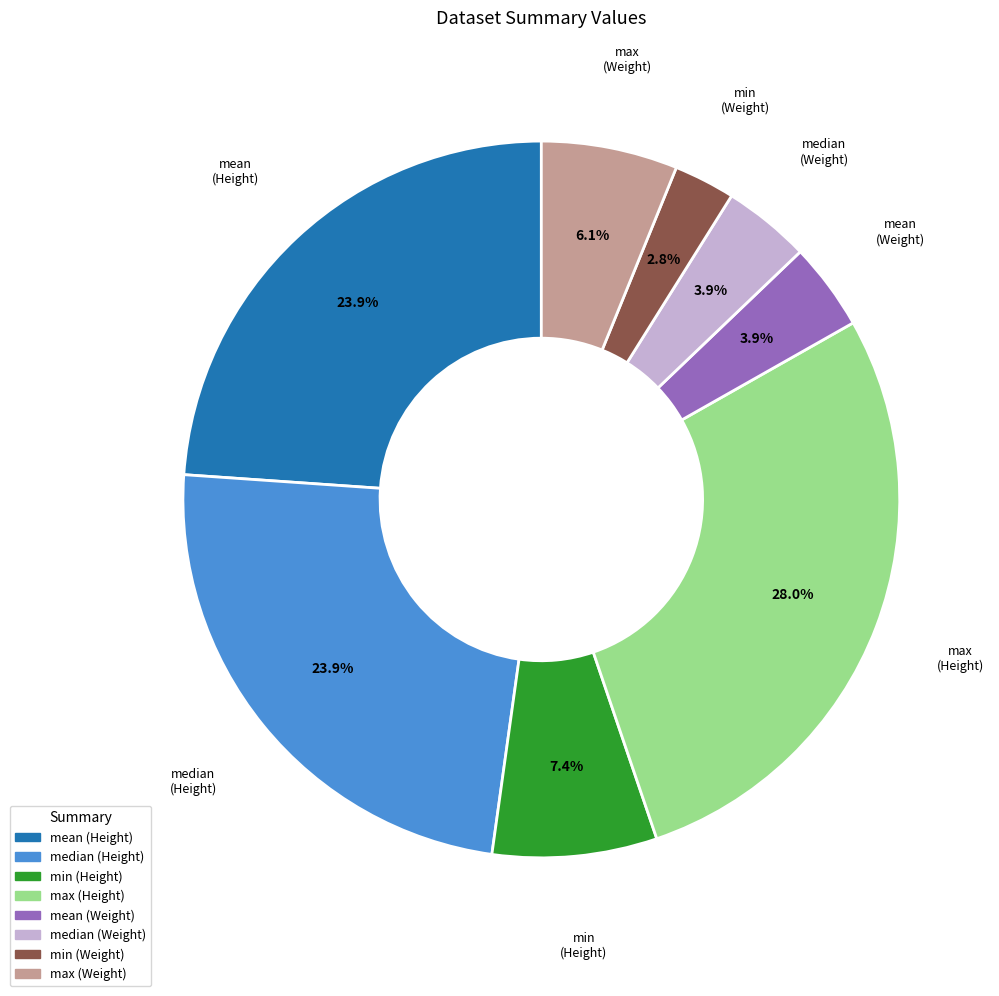

Does any single category account for the majority?

No